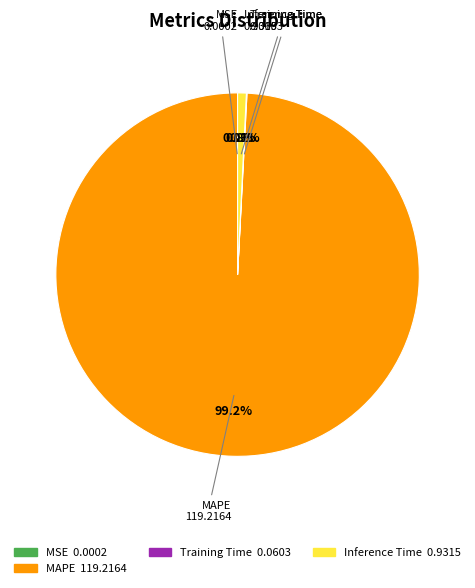

Does MAPE account for over 50% of the chart?

Yes